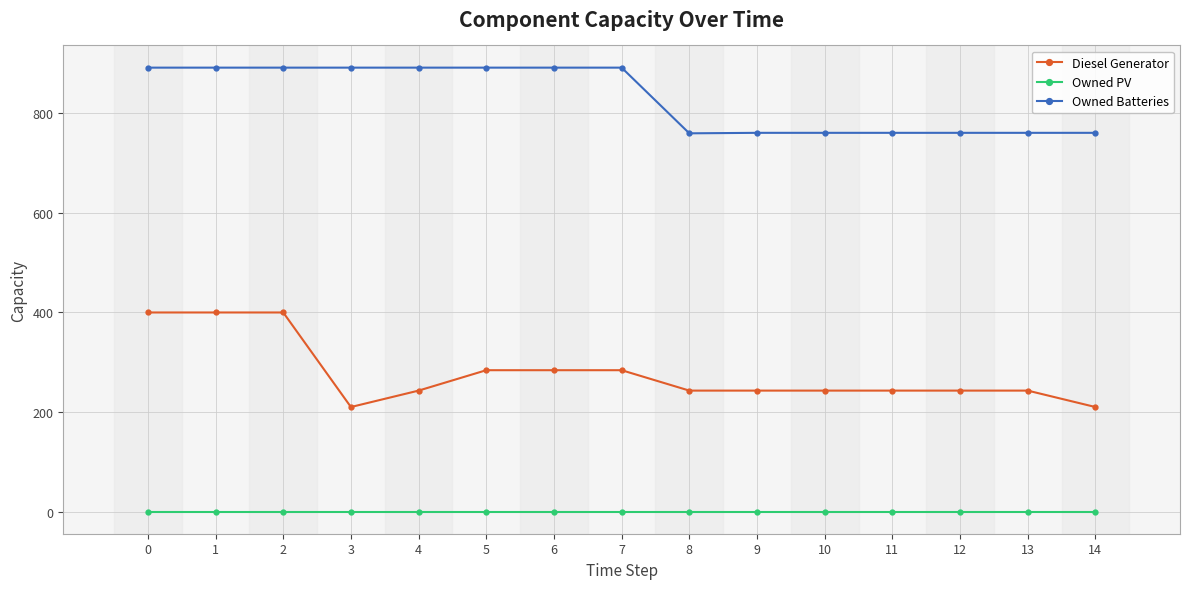

The Owned Batteries series shows 420 at 10. True or false?

False